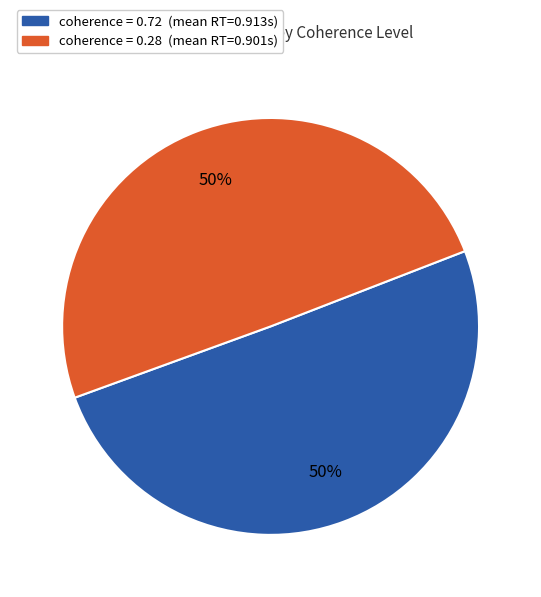

To the nearest percent, what is the average slice percentage?

50%